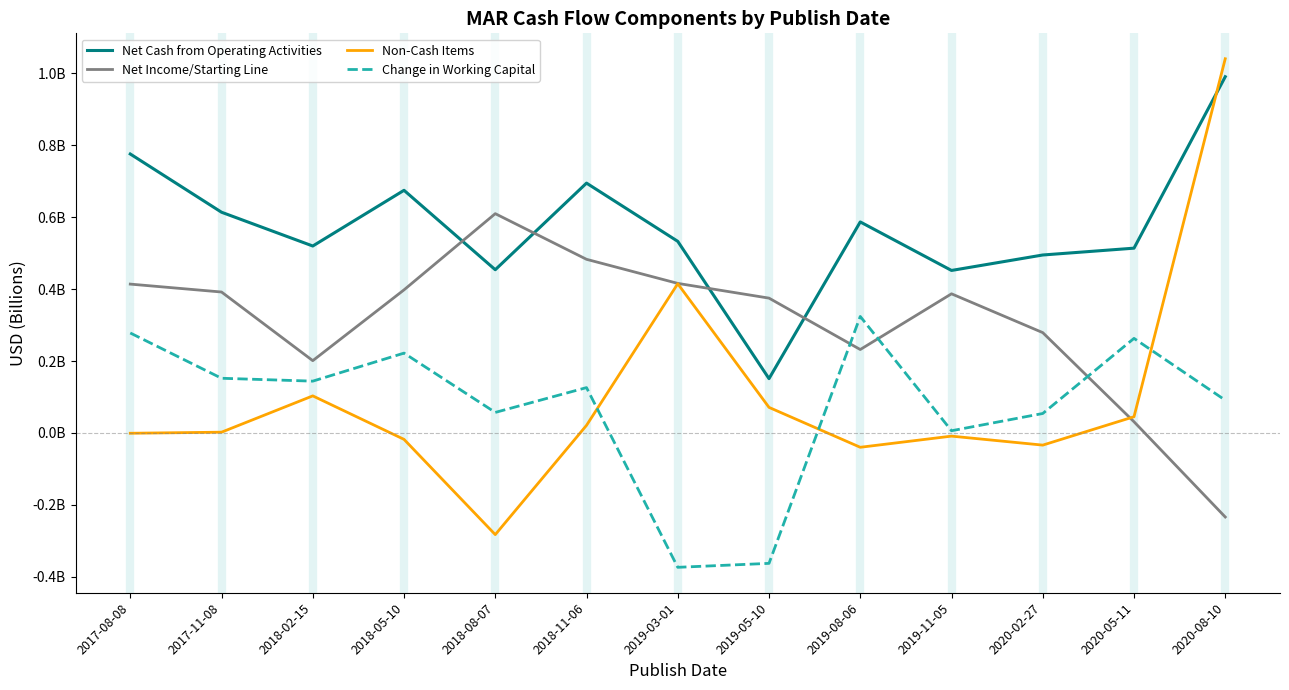

Reading right to left, extract all data points from this chart.

Net Cash from Operating Activities: 2020-08-10=1.0	2020-05-11=0.5	2020-02-27=0.5	2019-11-05=0.5	2019-08-06=0.6	2019-05-10=0.2	2019-03-01=0.5	2018-11-06=0.7	2018-08-07=0.5	2018-05-10=0.7	2018-02-15=0.5	2017-11-08=0.6	2017-08-08=0.8
Net Income/Starting Line: 2020-08-10=-0.2	2020-05-11=0.0	2020-02-27=0.3	2019-11-05=0.4	2019-08-06=0.2	2019-05-10=0.4	2019-03-01=0.4	2018-11-06=0.5	2018-08-07=0.6	2018-05-10=0.4	2018-02-15=0.2	2017-11-08=0.4	2017-08-08=0.4
Non-Cash Items: 2020-08-10=1.0	2020-05-11=0.0	2020-02-27=-0.0	2019-11-05=-0.0	2019-08-06=-0.0	2019-05-10=0.1	2019-03-01=0.4	2018-11-06=0.0	2018-08-07=-0.3	2018-05-10=-0.0	2018-02-15=0.1	2017-11-08=0.0	2017-08-08=-0.0
Change in Working Capital: 2020-08-10=0.1	2020-05-11=0.3	2020-02-27=0.1	2019-11-05=0.0	2019-08-06=0.3	2019-05-10=-0.4	2019-03-01=-0.4	2018-11-06=0.1	2018-08-07=0.1	2018-05-10=0.2	2018-02-15=0.1	2017-11-08=0.2	2017-08-08=0.3